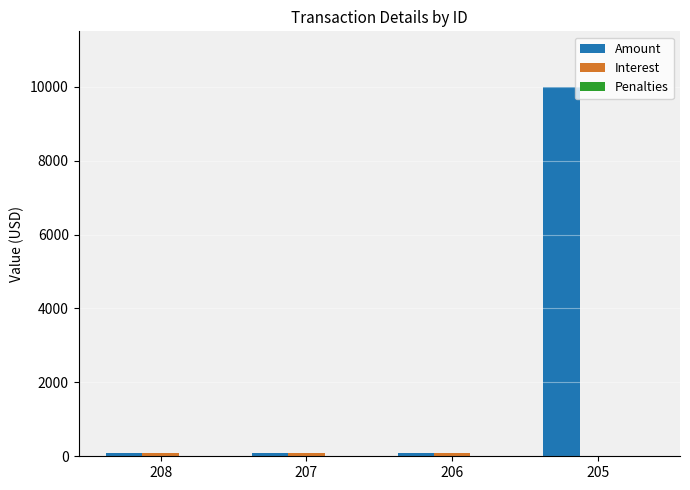

Between 206 and 205, which series saw the biggest shift?

Amount